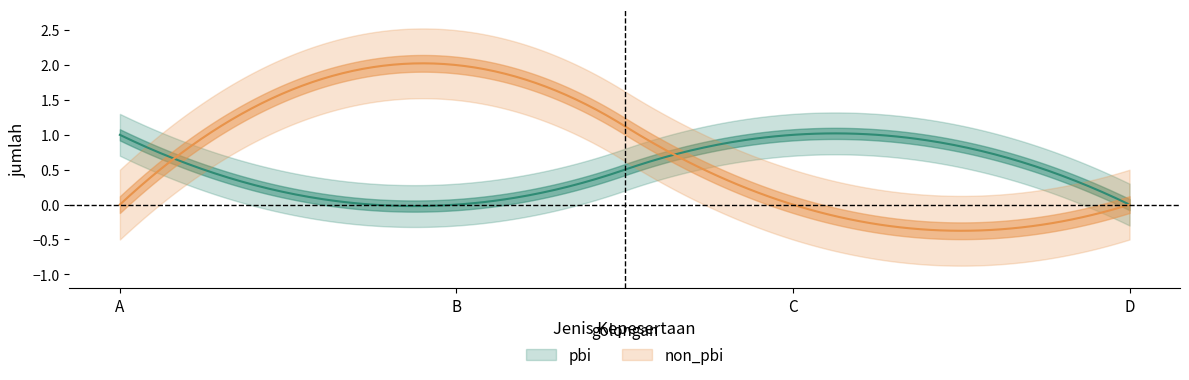

How many lines are shown in the chart?

2